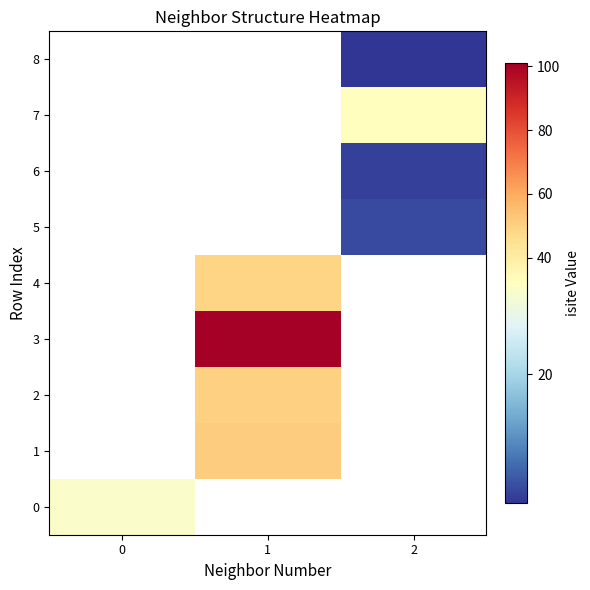

Rank the categories by 4 value from lowest to highest.

0, 1, 2